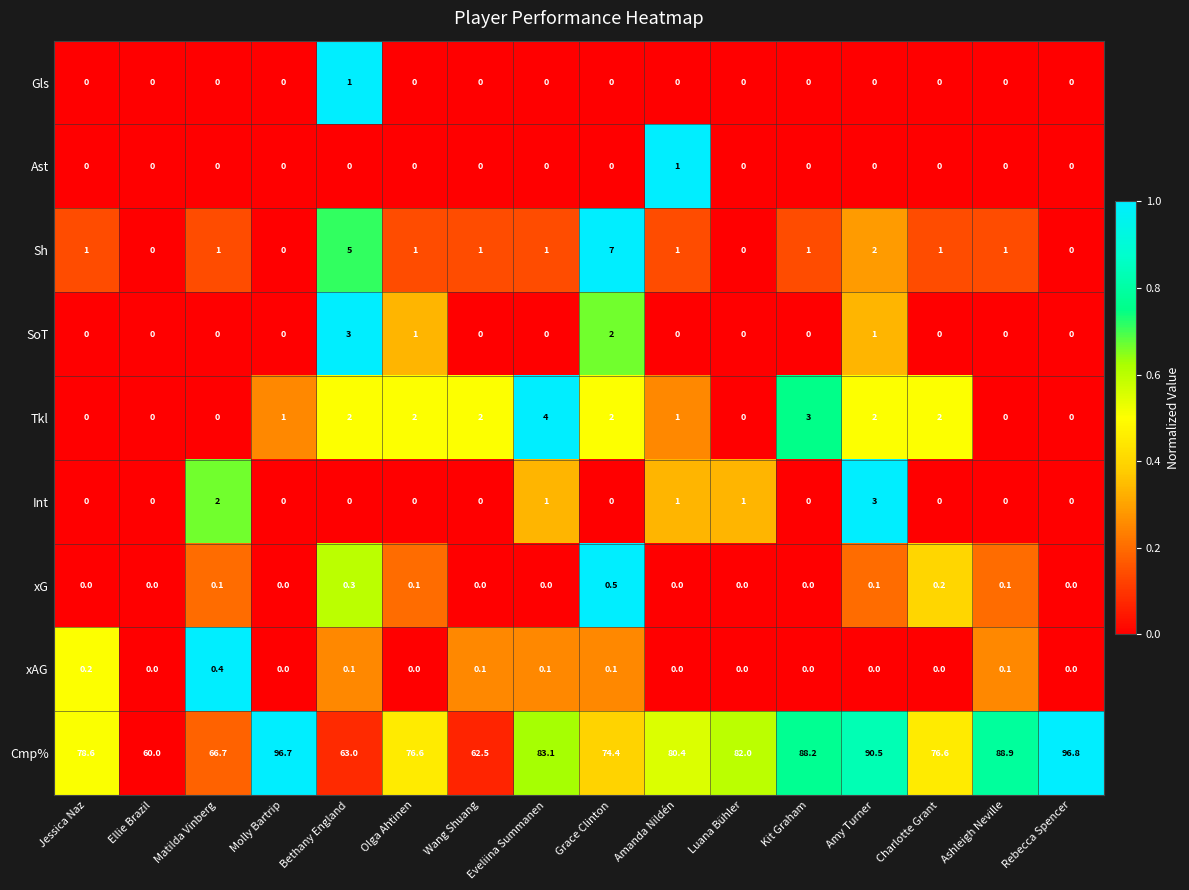

What is the spread (max minus min) of values at Molly Bartrip?

96.7